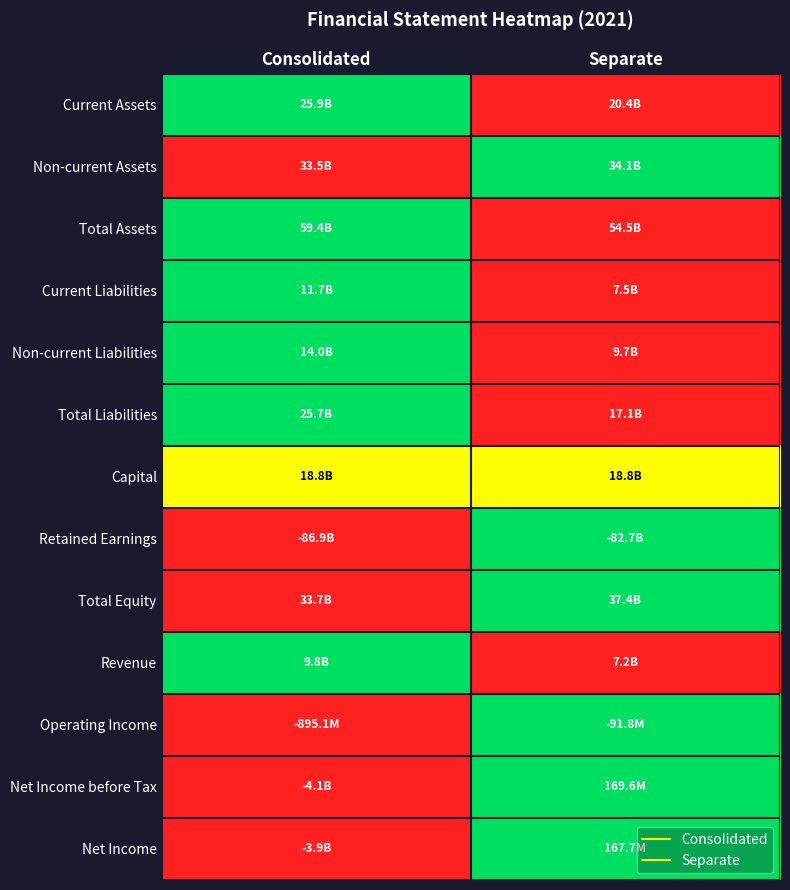

What is the maximum value shown in the chart?

1.0